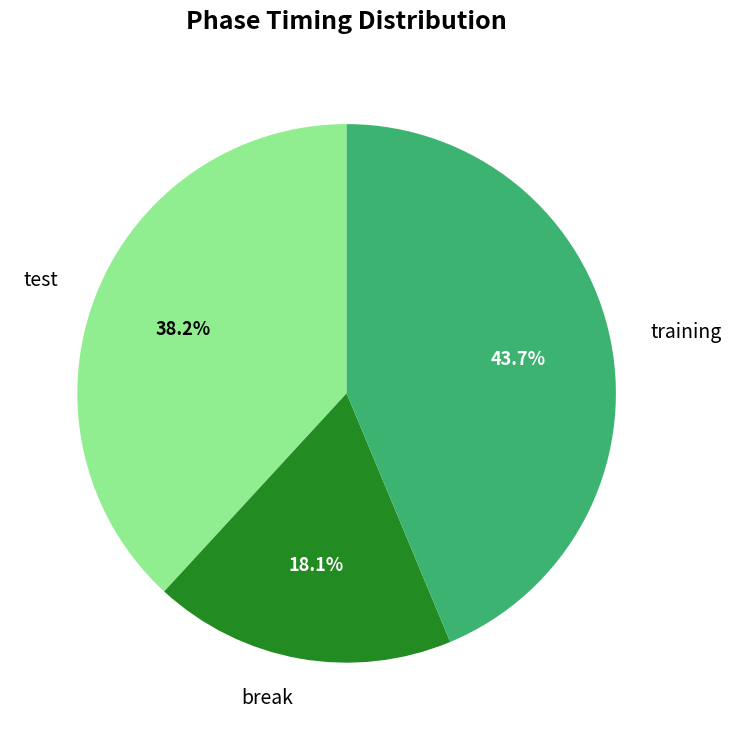

Is the sum of training and break greater than half?

Yes